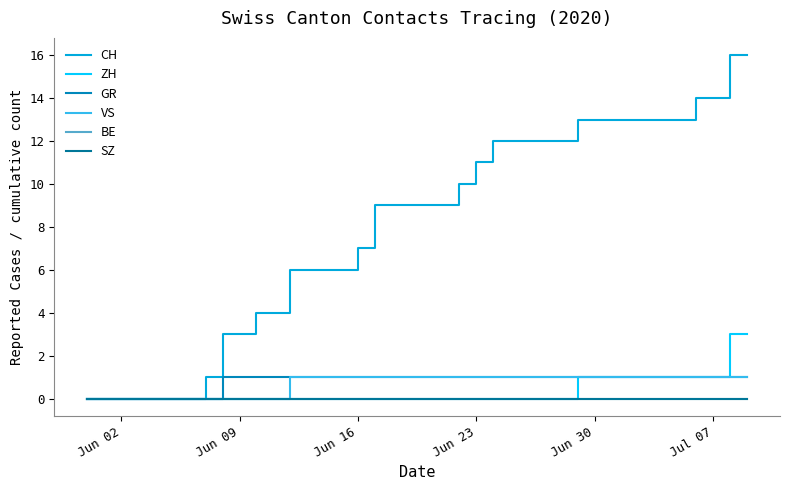

Does the chart display data point markers on the line(s)?

No